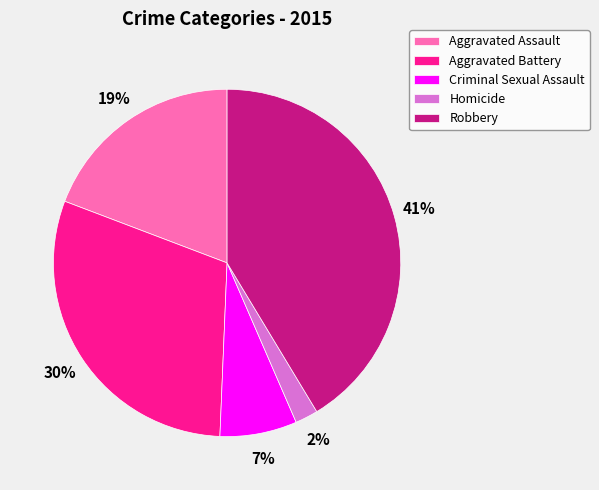

Rank the categories by value from lowest to highest.

Homicide, Criminal Sexual Assault, Aggravated Assault, Aggravated Battery, Robbery